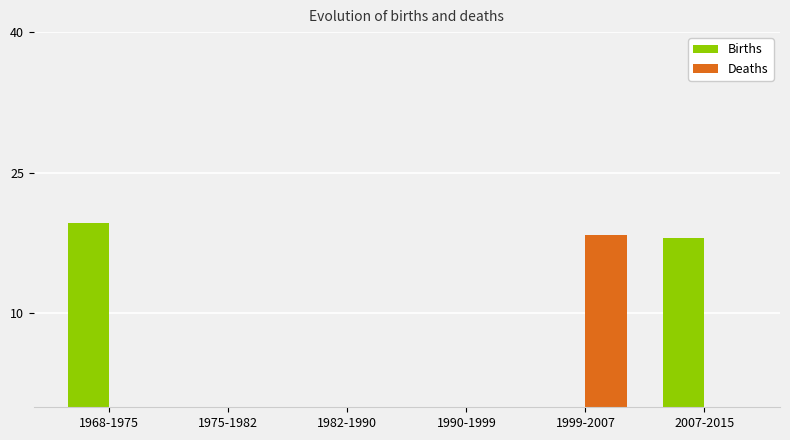

Reading left to right, extract all data points from this chart.

Births: 19.7	0.0	0.0	0.0	0.0	18.0
Deaths: 0.0	0.0	0.0	0.0	18.4	0.0